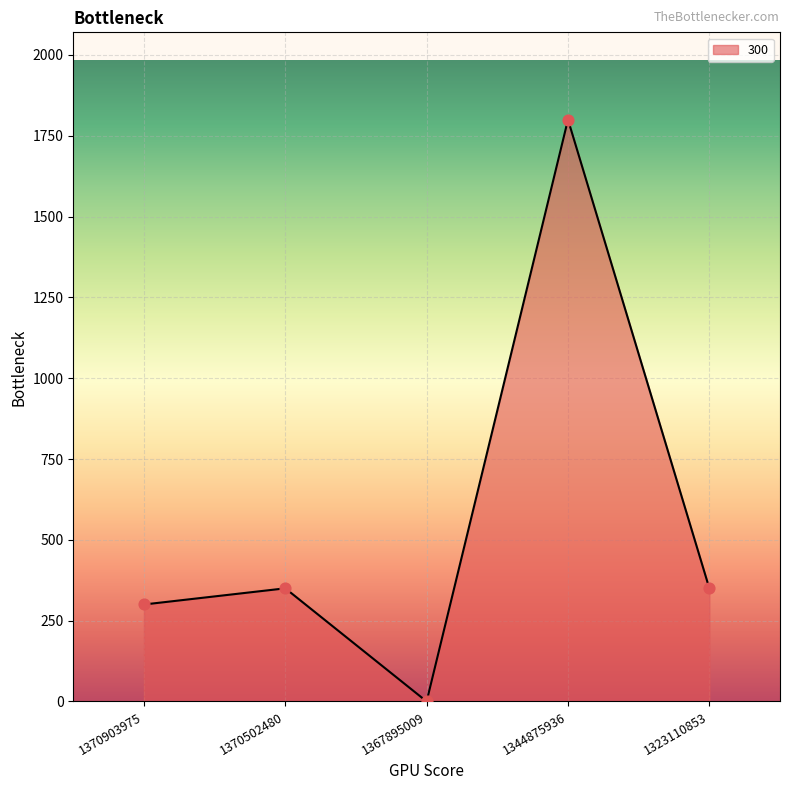

What is the ratio of the value at 1344875936 to the value at 1370502480?

5.1